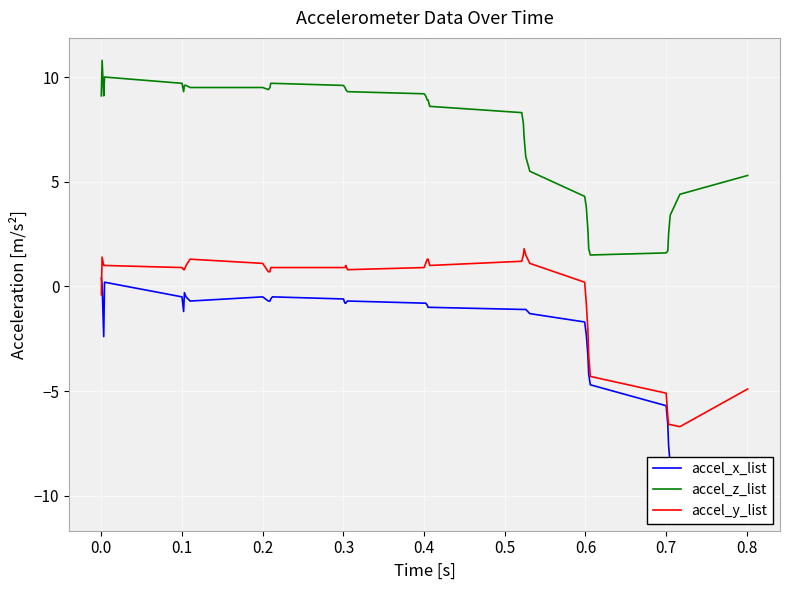

How many interior local valleys does the accel_y_list series have?

2